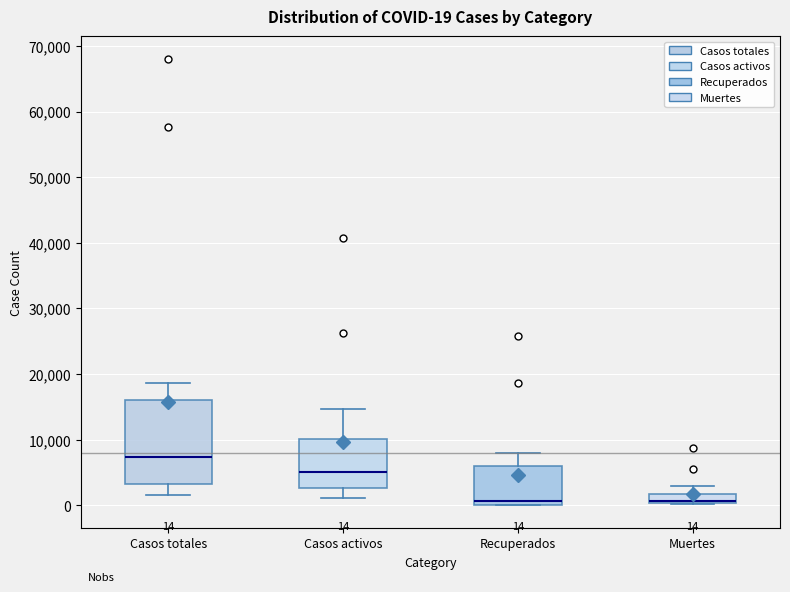

Comparing the boxes themselves (not the whiskers), which one is the tallest?

Casos totales